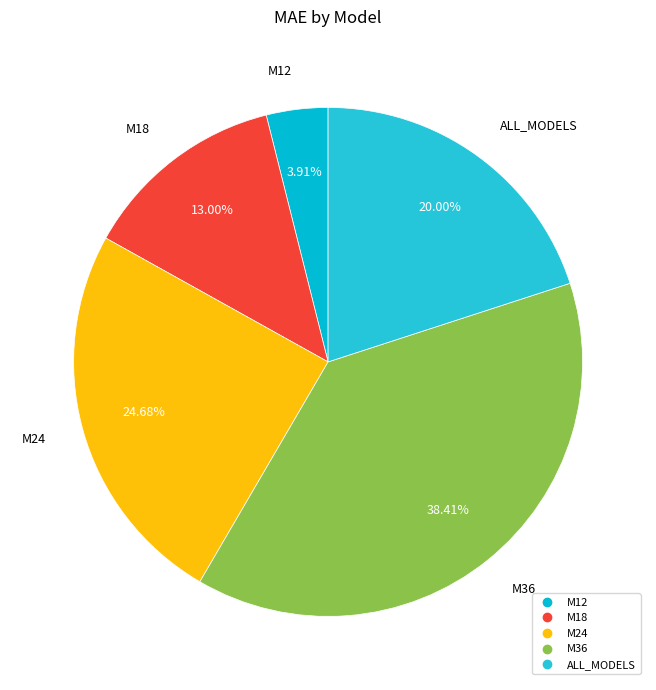

To the nearest percent, what portion does M18 represent?

13%